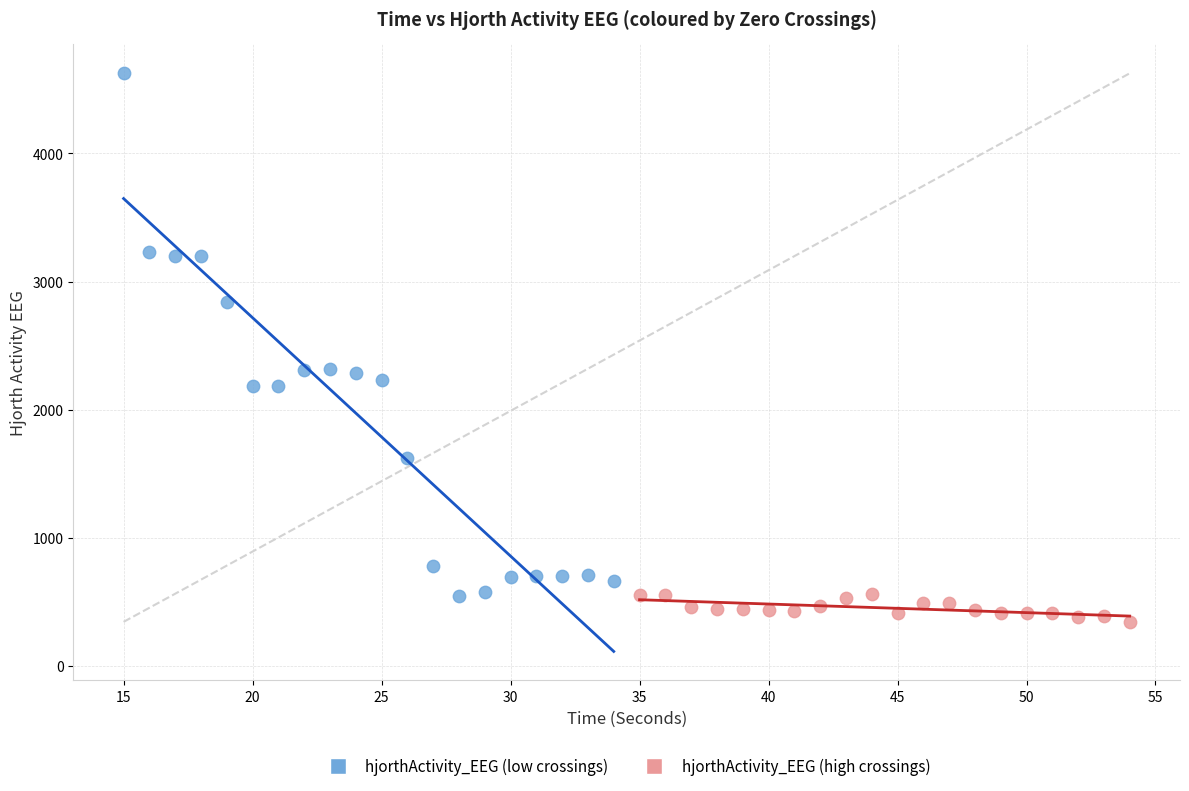

Which series has the widest spread of Y values?

hjorthActivity_EEG (low crossings)